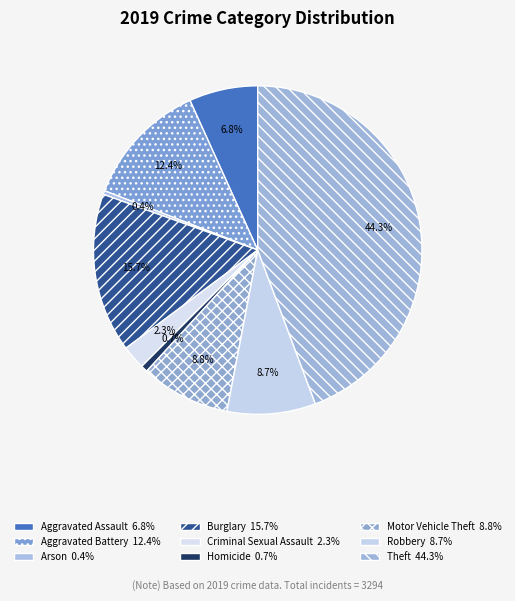

Count the number of slices in the pie.

9